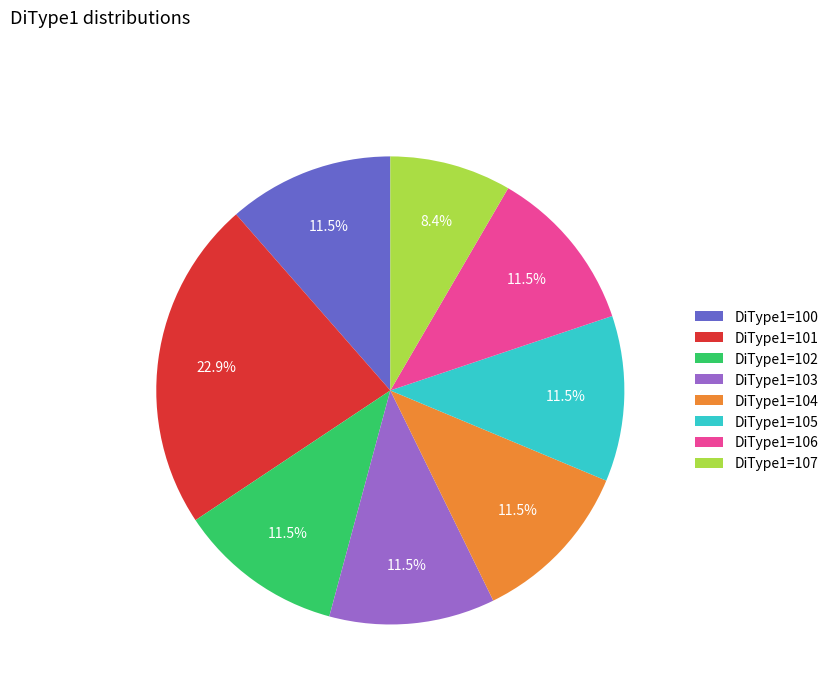

Combined, do DiType1=103 and DiType1=100 account for over 50%?

No